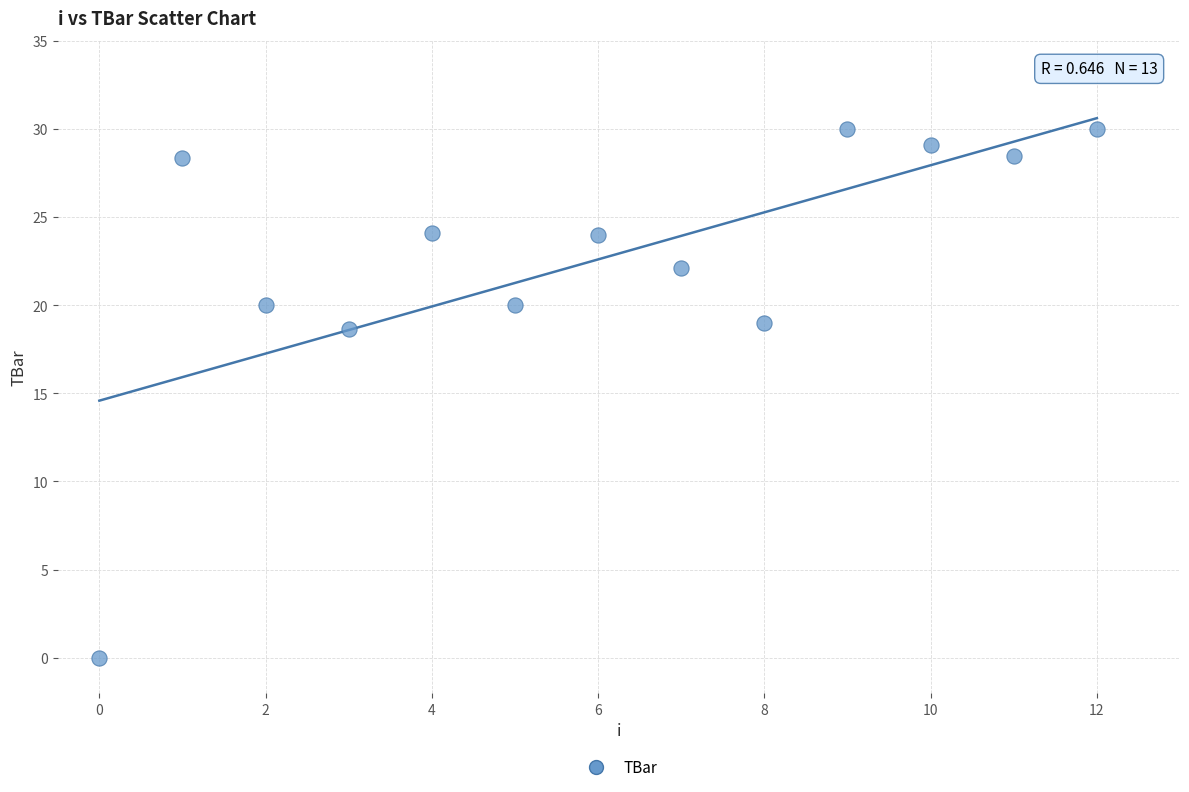

What Y value in the scatter plot is closest to 15?

18.6